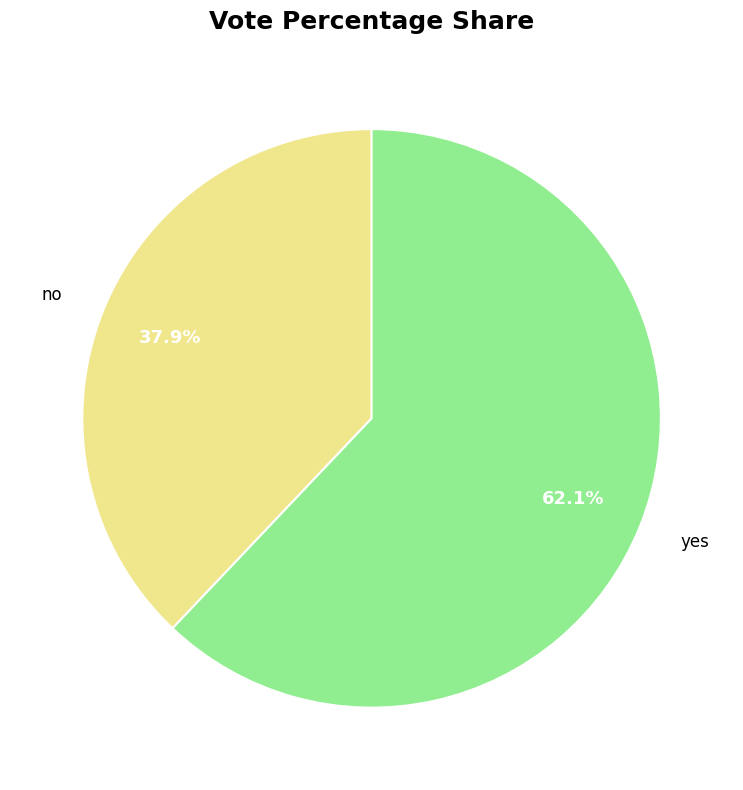

Does yes account for over 50% of the chart?

Yes